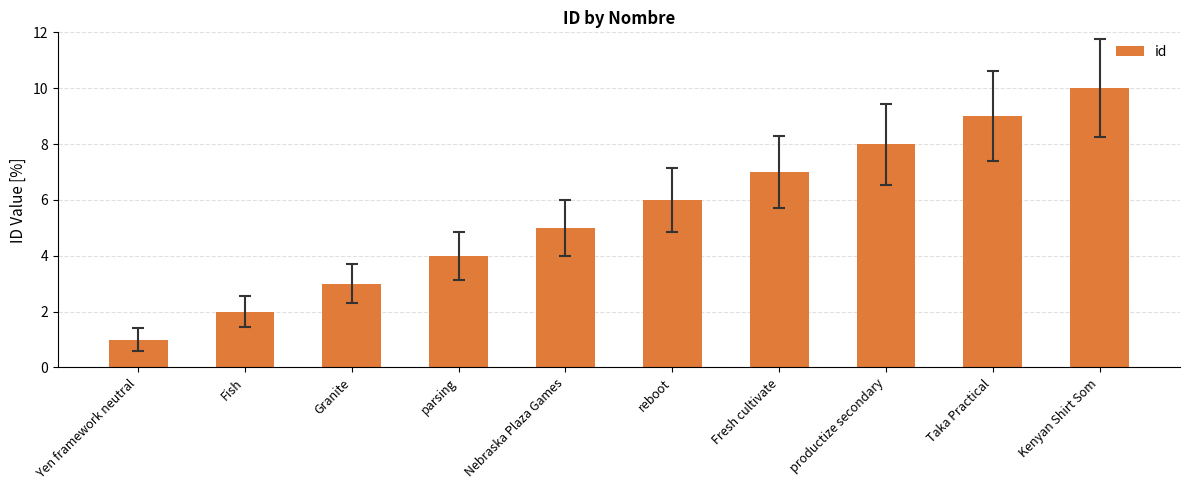

What is the average value?

6